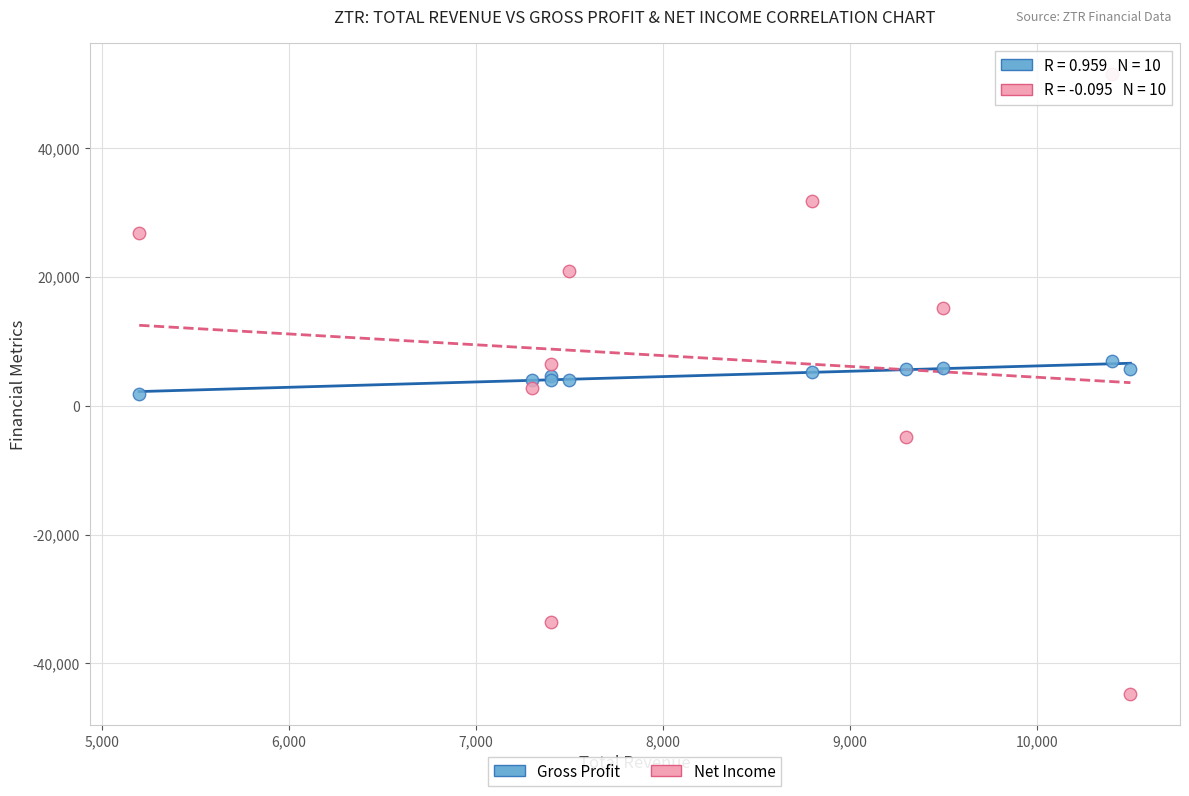

Which series has the largest Y range (max minus min)?

Net Income